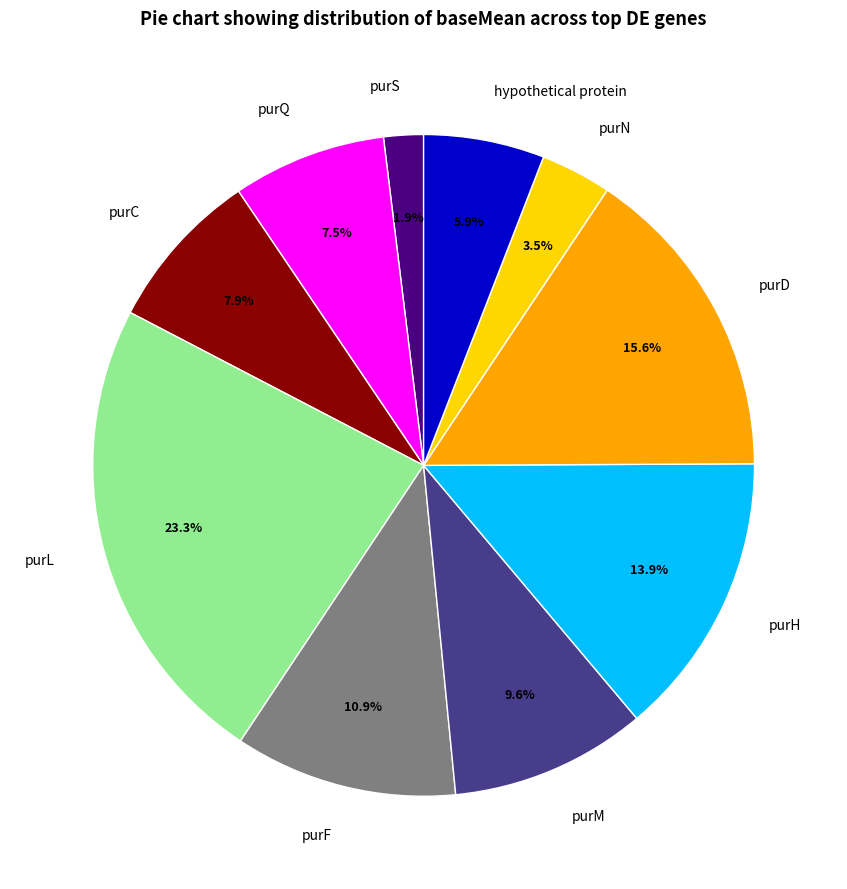

What is the smallest slice in the pie chart?

purS